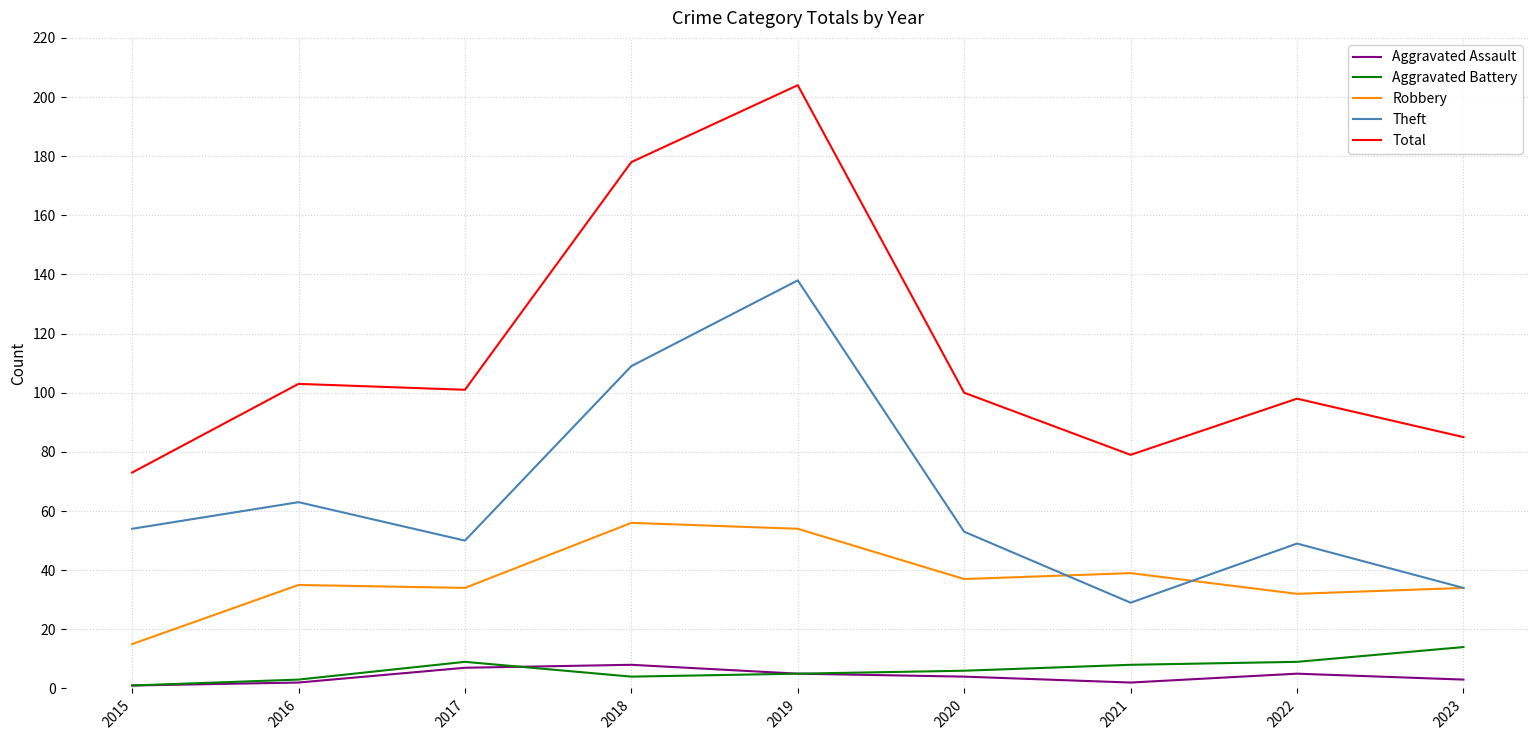

What is the average value of the Aggravated Assault series?

4